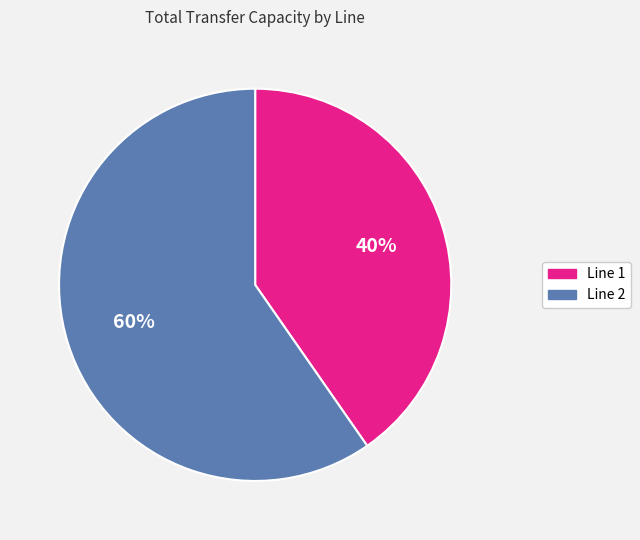

How many slices are in this pie chart?

2